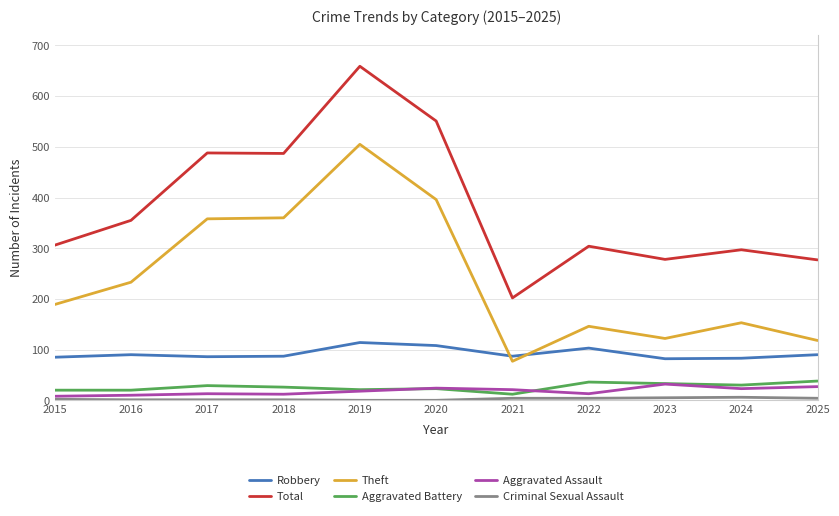

The value of Theft at 2016 is 233. True or false?

True